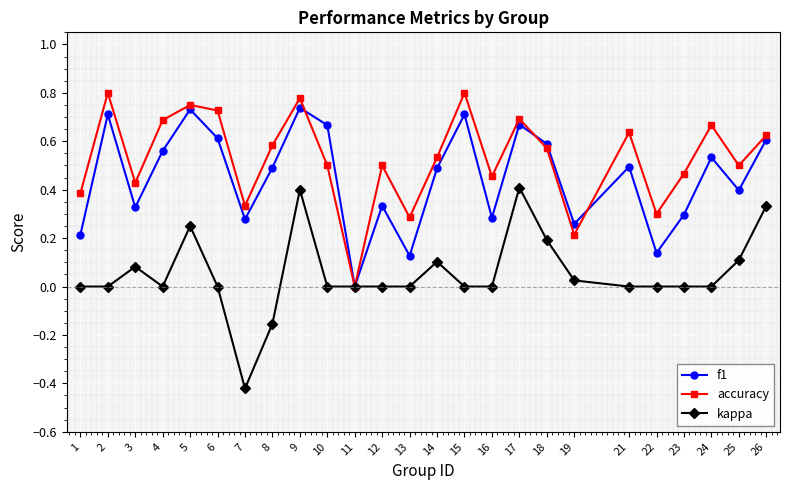

Which series changed the most between 3 and 17?

f1